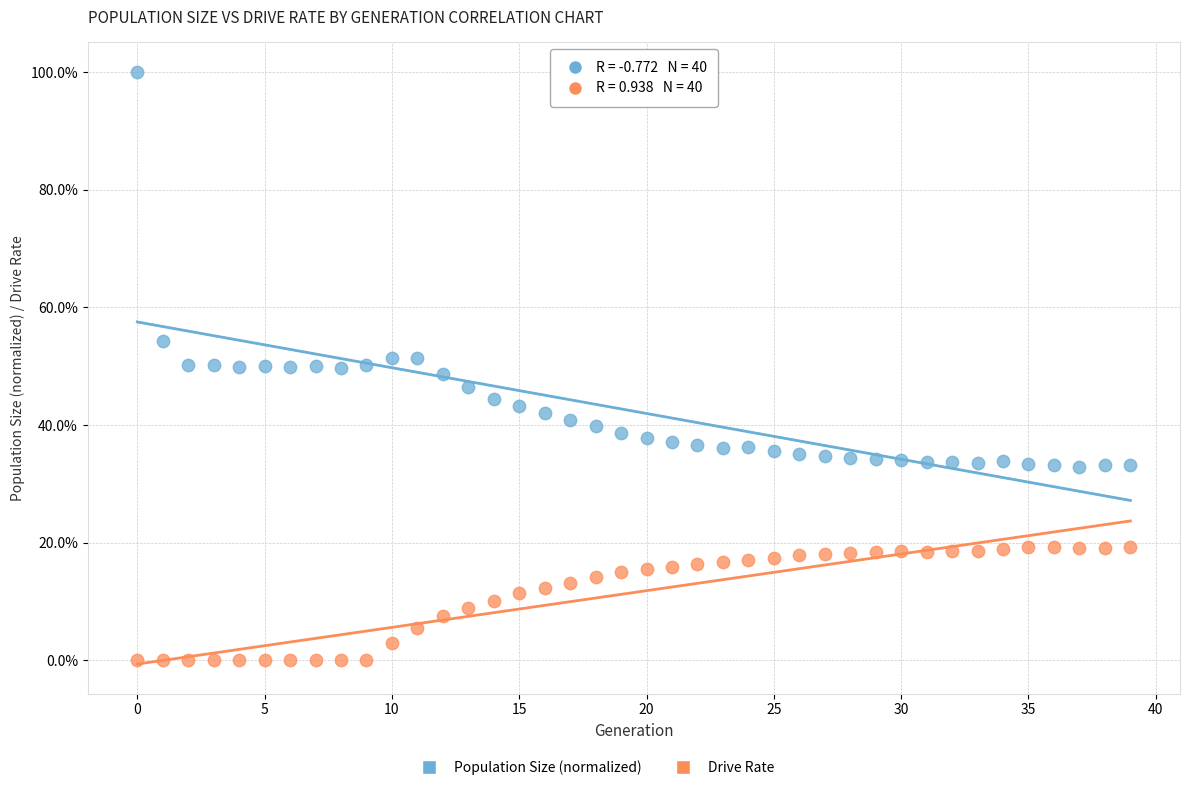

Which series reaches the maximum Y coordinate?

Population Size (normalized)